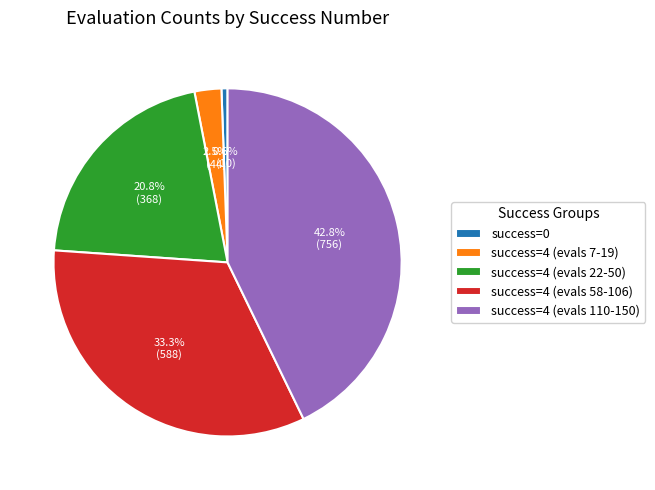

Which category has the smallest portion of the pie?

success=0